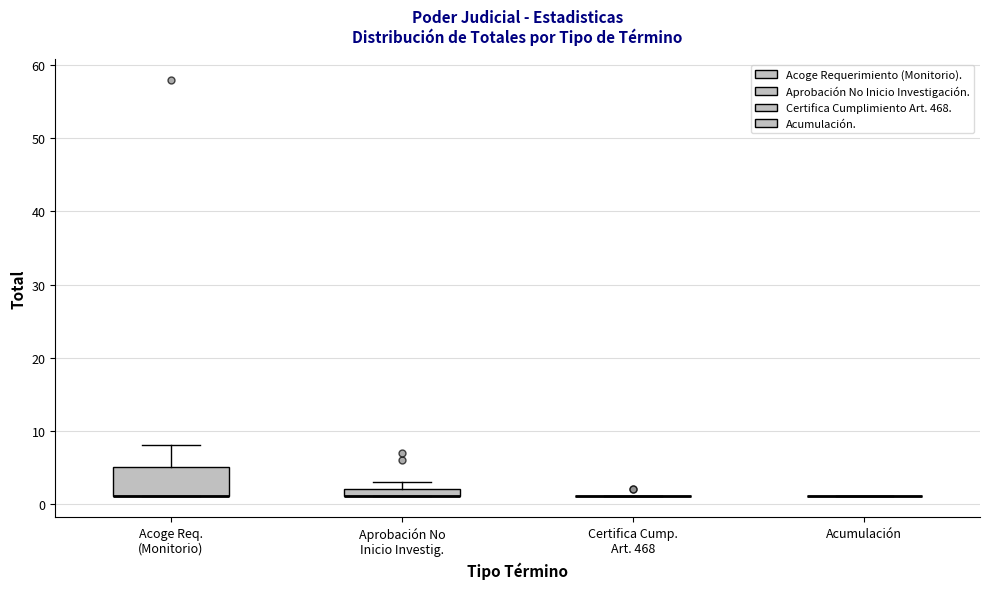

Comparing the boxes themselves (not the whiskers), which one is the tallest?

Acoge Req. (Monitorio)